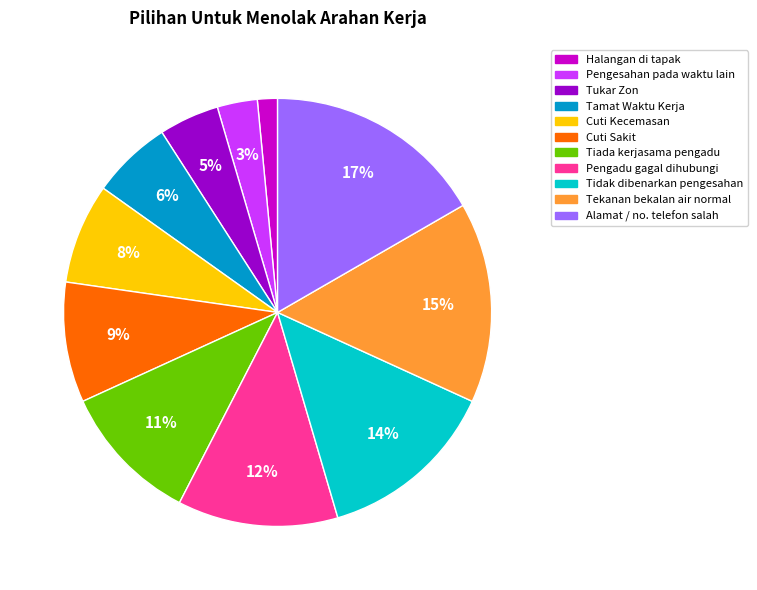

True or false: Alamat / no. telefon salah accounts for 17% of the total.

True